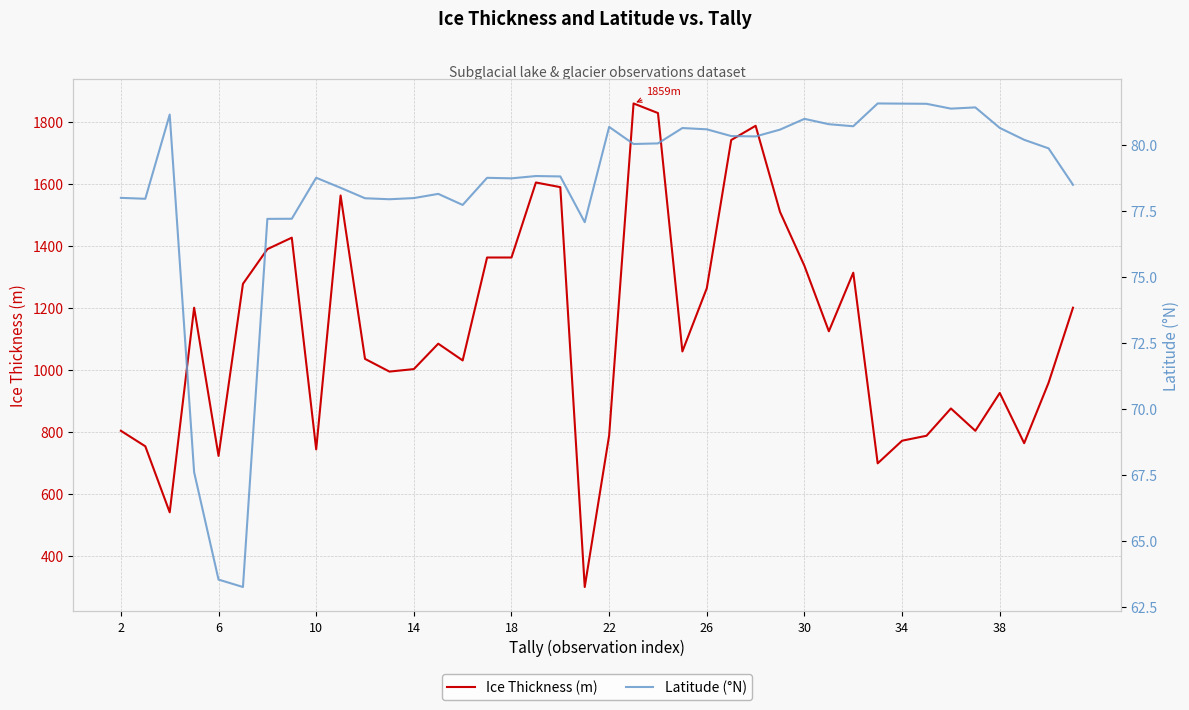

Which series has the largest total across all categories?

Ice Thickness (m)